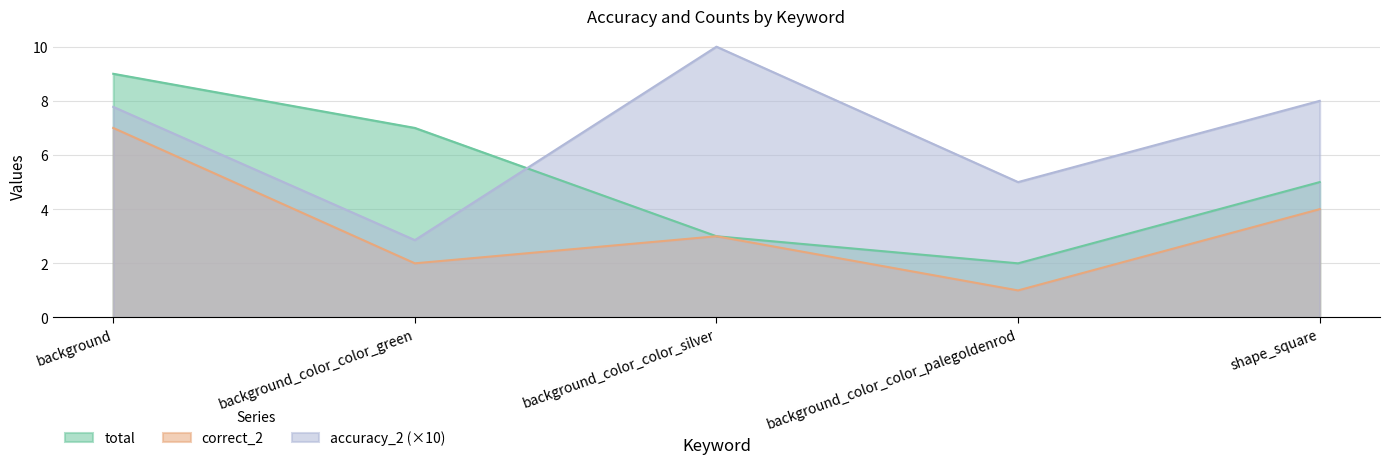

What value does the accuracy_2 series have at background_color_color_silver?

10.0